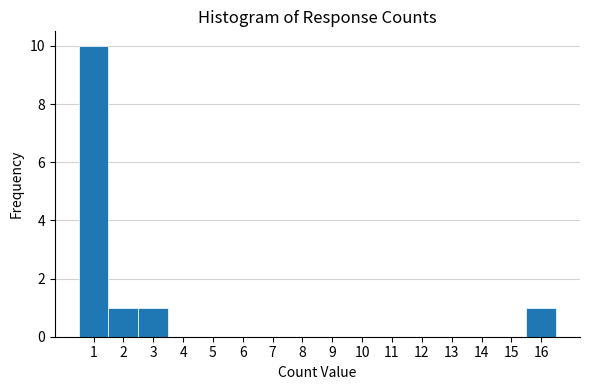

Reading left to right, list every bar in this chart as the range it spans on the x-axis followed by its height. The values are not printed on the chart, so give them approximately, as read against the axis.

0.5 to 1.5: 10
1.5 to 2.5: 1
2.5 to 3.5: 1
3.5 to 4.5: 0
4.5 to 5.5: 0
5.5 to 6.5: 0
6.5 to 7.5: 0
7.5 to 8.5: 0
8.5 to 9.5: 0
9.5 to 10.5: 0
10.5 to 11.5: 0
11.5 to 12.5: 0
12.5 to 13.5: 0
13.5 to 14.5: 0
14.5 to 15.5: 0
15.5 to 16.5: 1